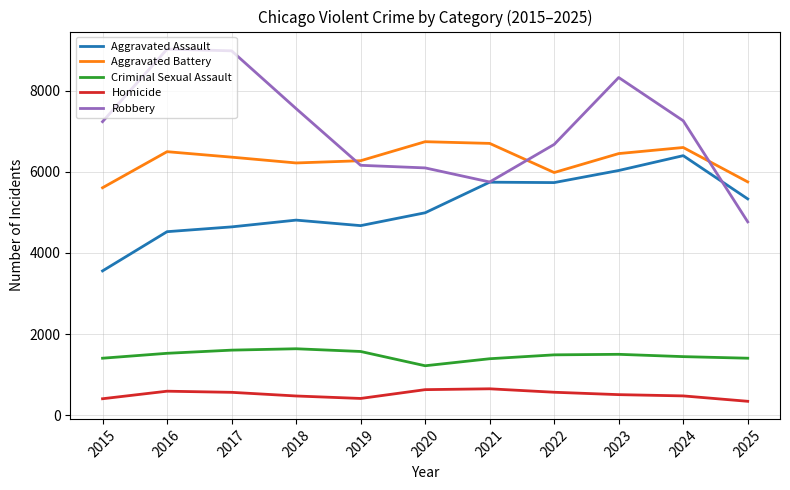

At 2015, list the series in order from smallest to largest.

Homicide, Criminal Sexual Assault, Aggravated Assault, Aggravated Battery, Robbery